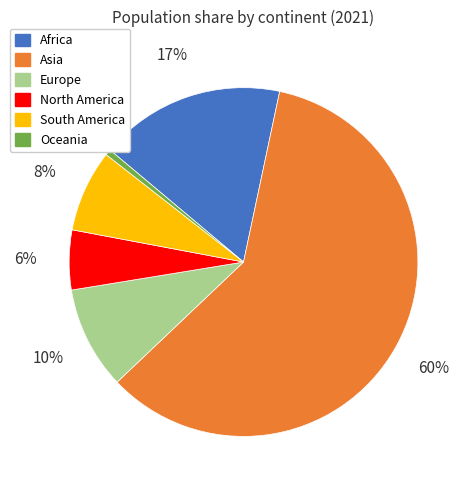

Which category has the smallest portion of the pie?

Oceania